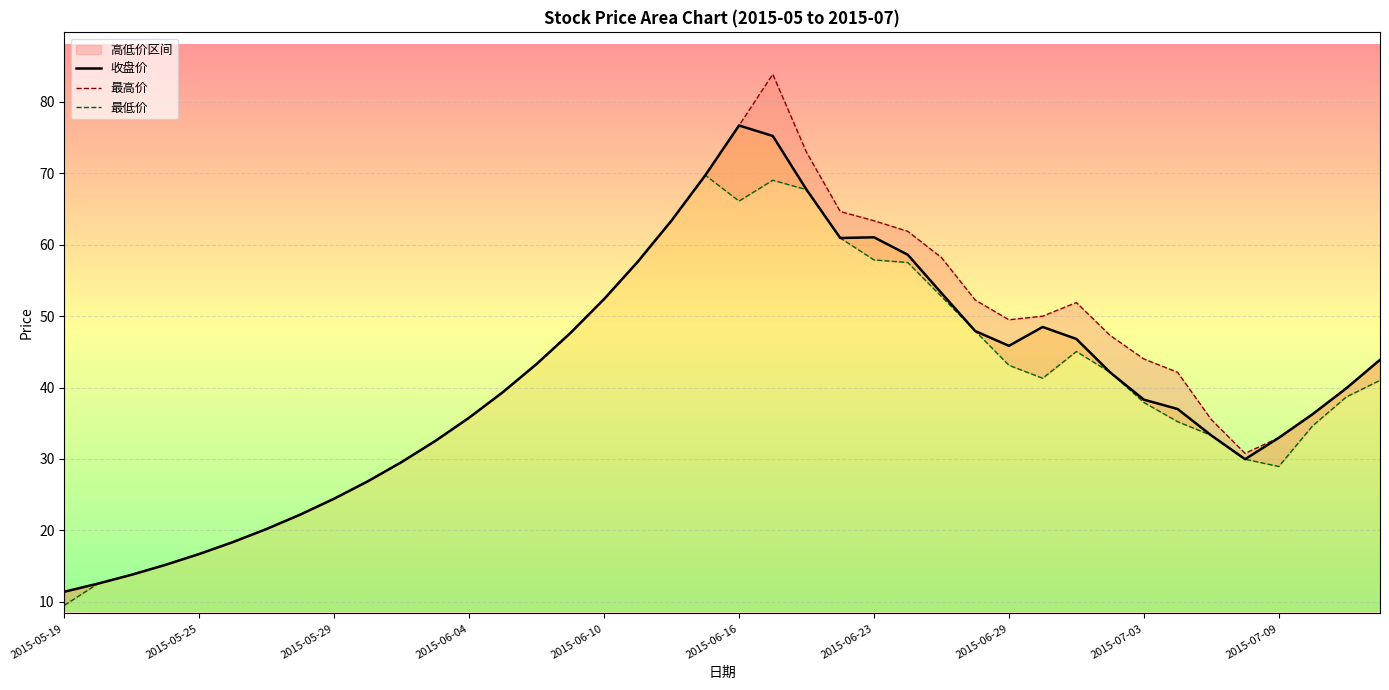

Which series has the widest spread of values?

最高价